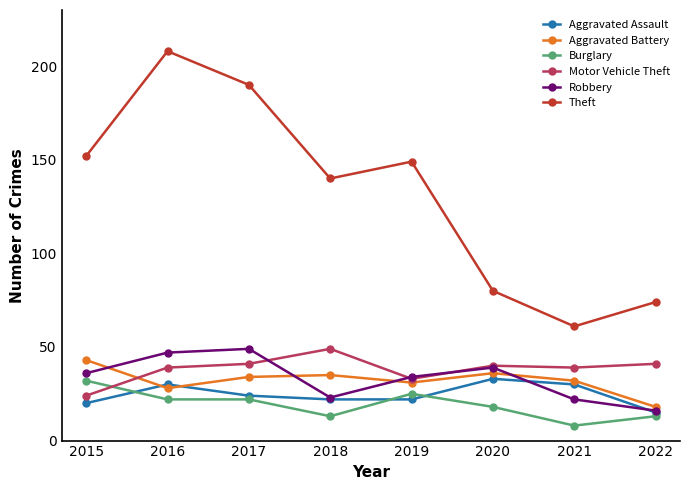

True or false: Burglary and Theft cross at least once.

False